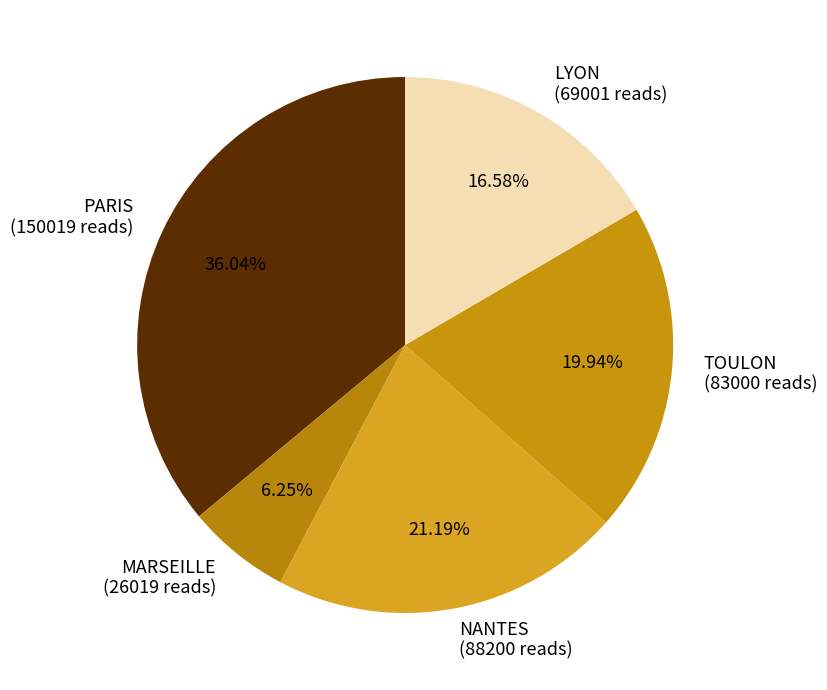

Does LYON (69001 reads) account for over 50% of the chart?

No